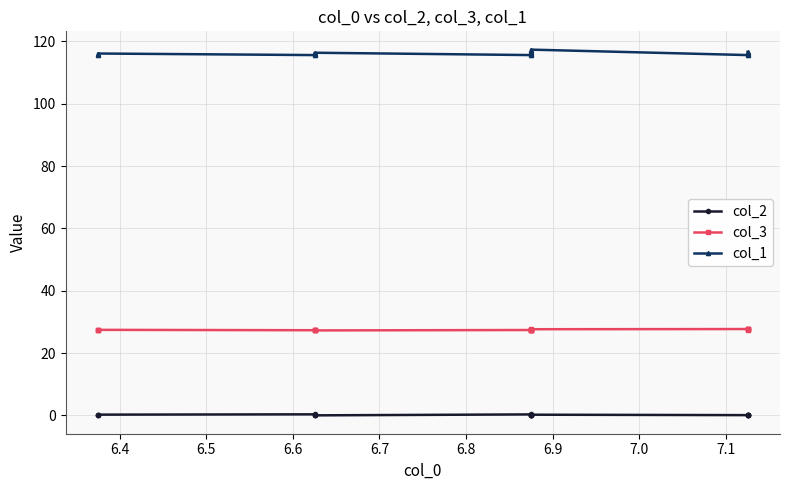

List the series in order of their overall mean, lowest first.

col_2, col_3, col_1